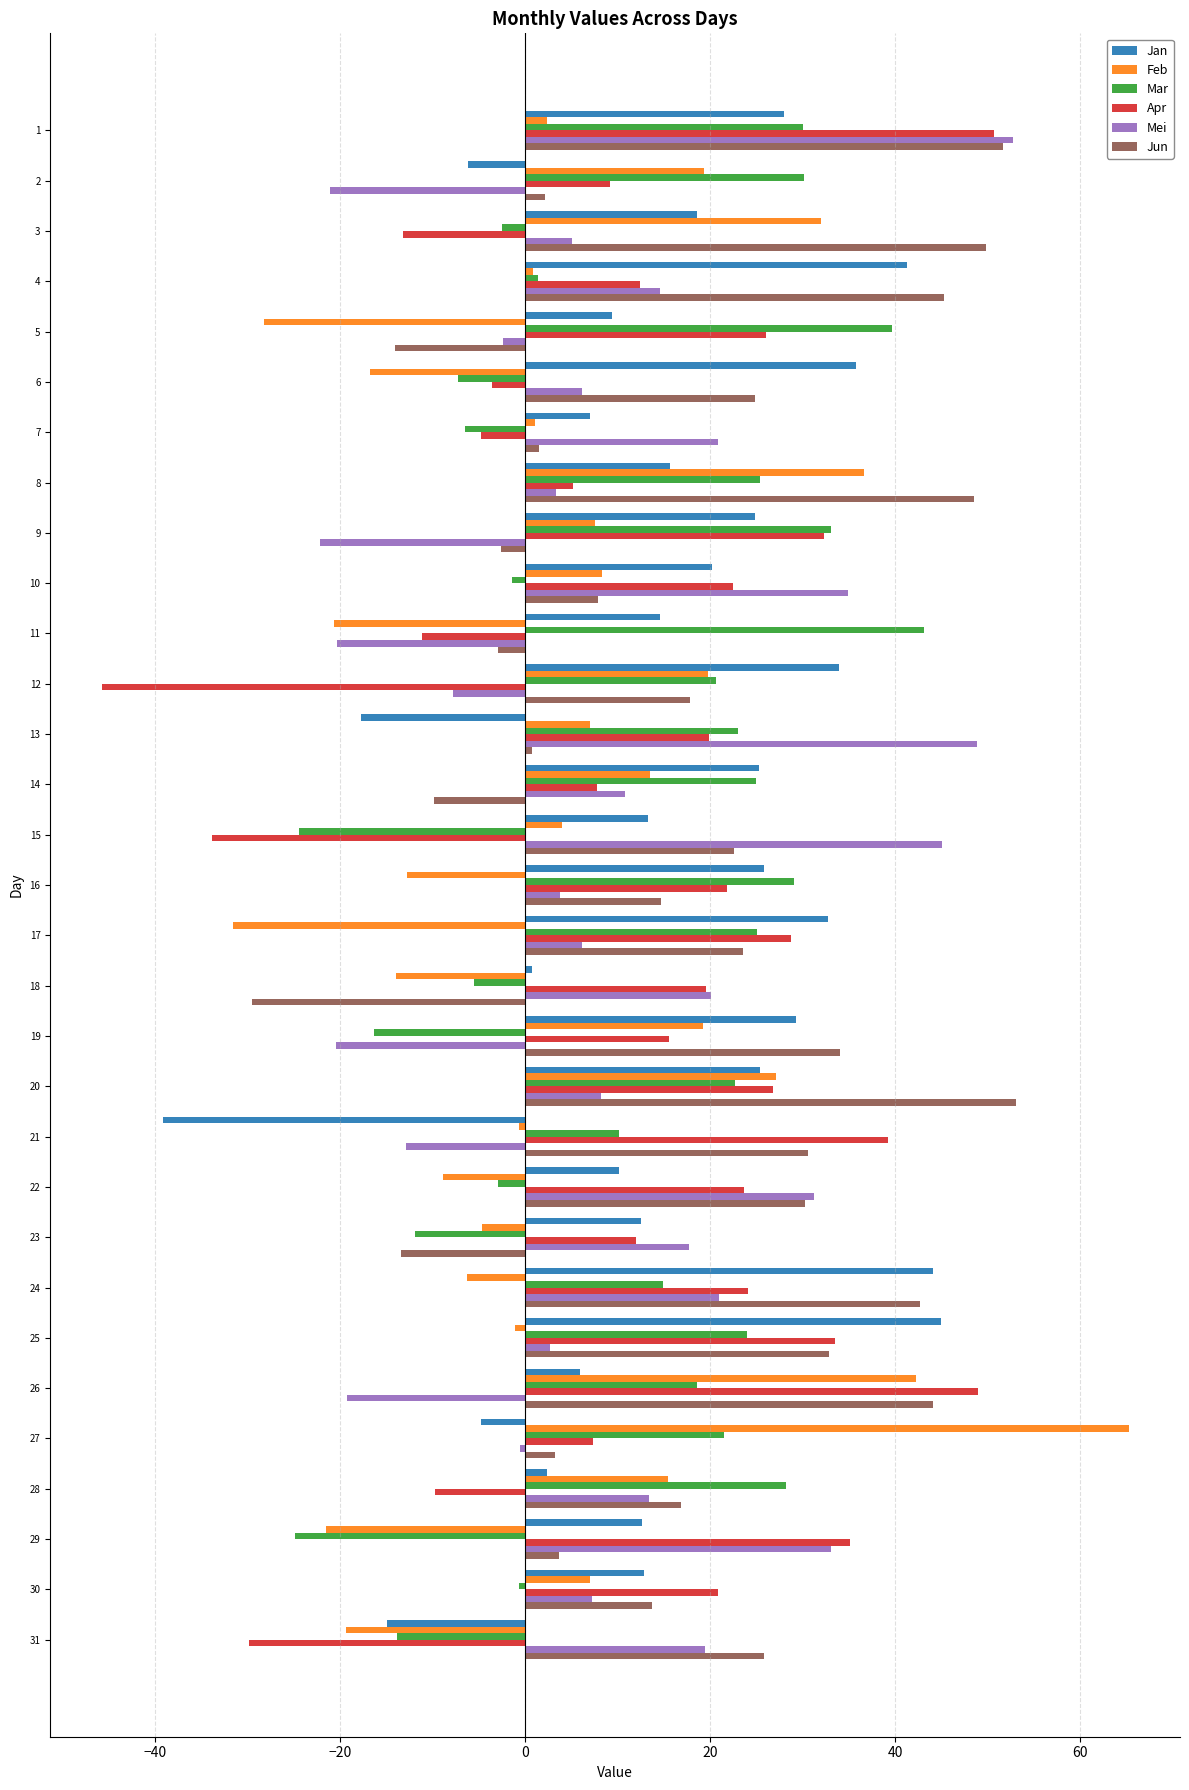

How many series are shown in this chart?

6